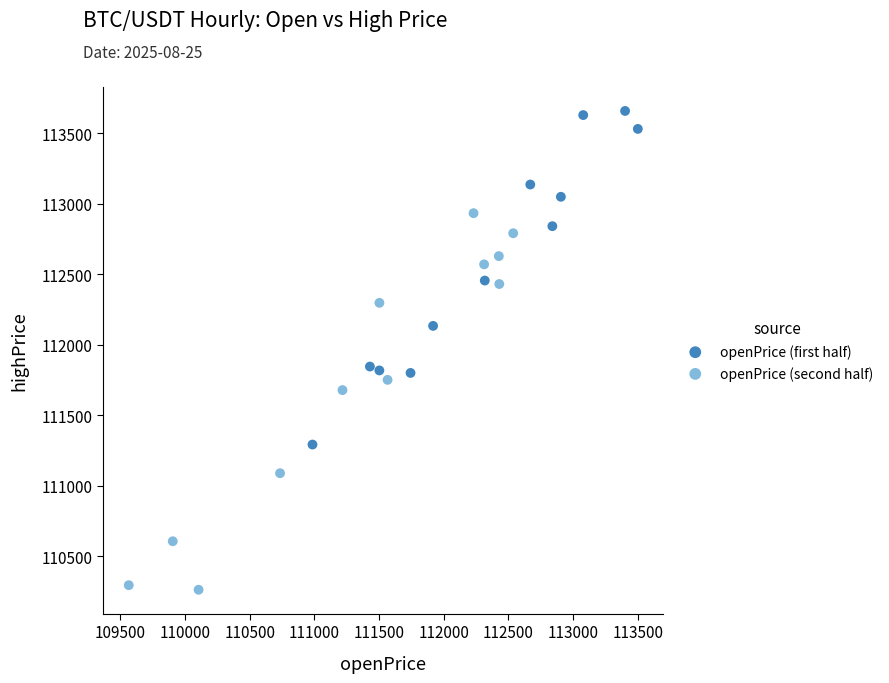

Which series reaches the minimum Y coordinate?

openPrice (second half)